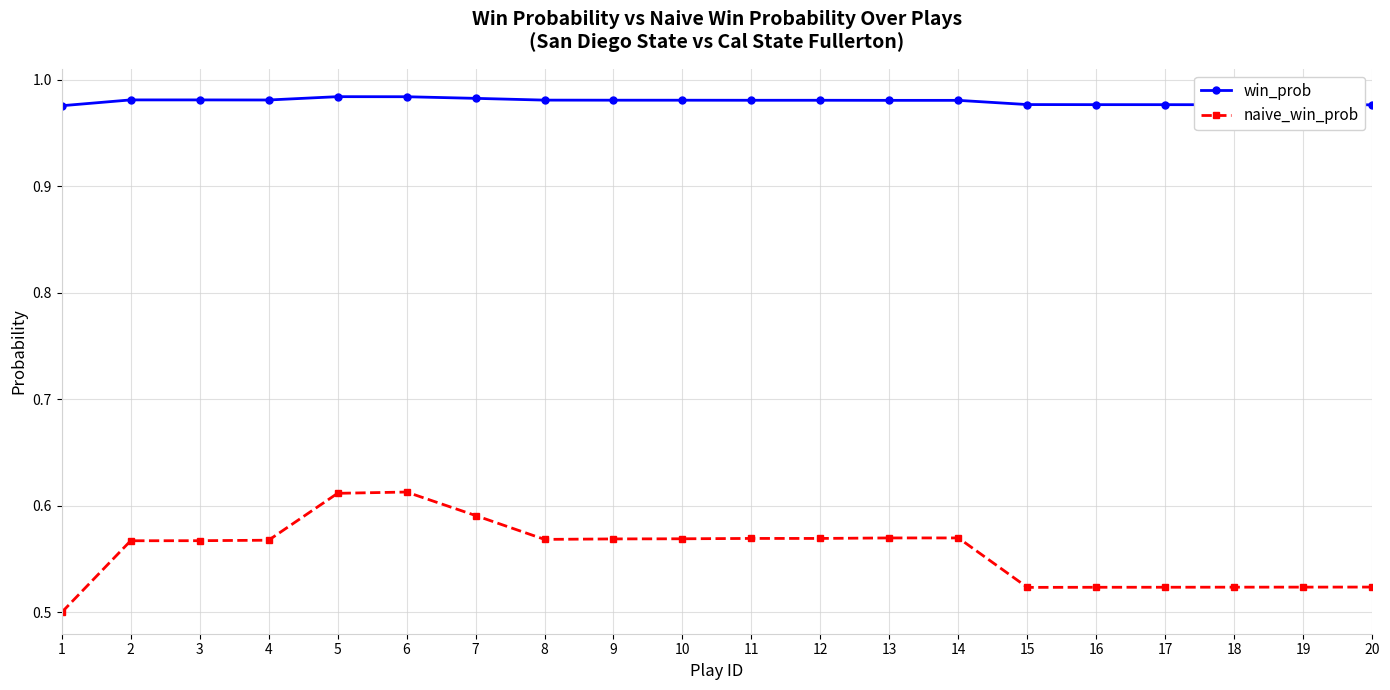

Rank the series by their maximum value, from lowest to highest.

naive_win_prob, win_prob